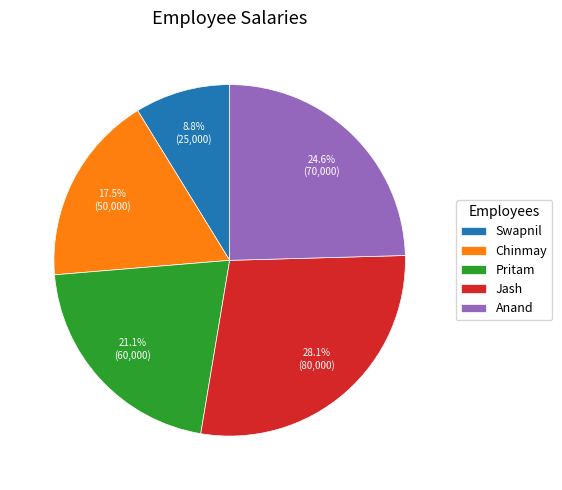

To the nearest percent, what is the difference between the Chinmay and Anand slice percentages?

7%